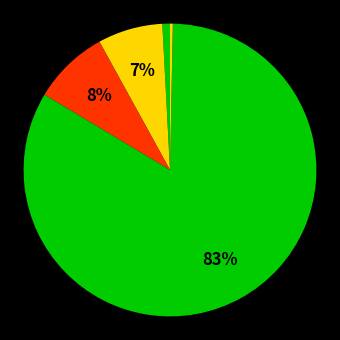

Count the number of slices in the pie.

5